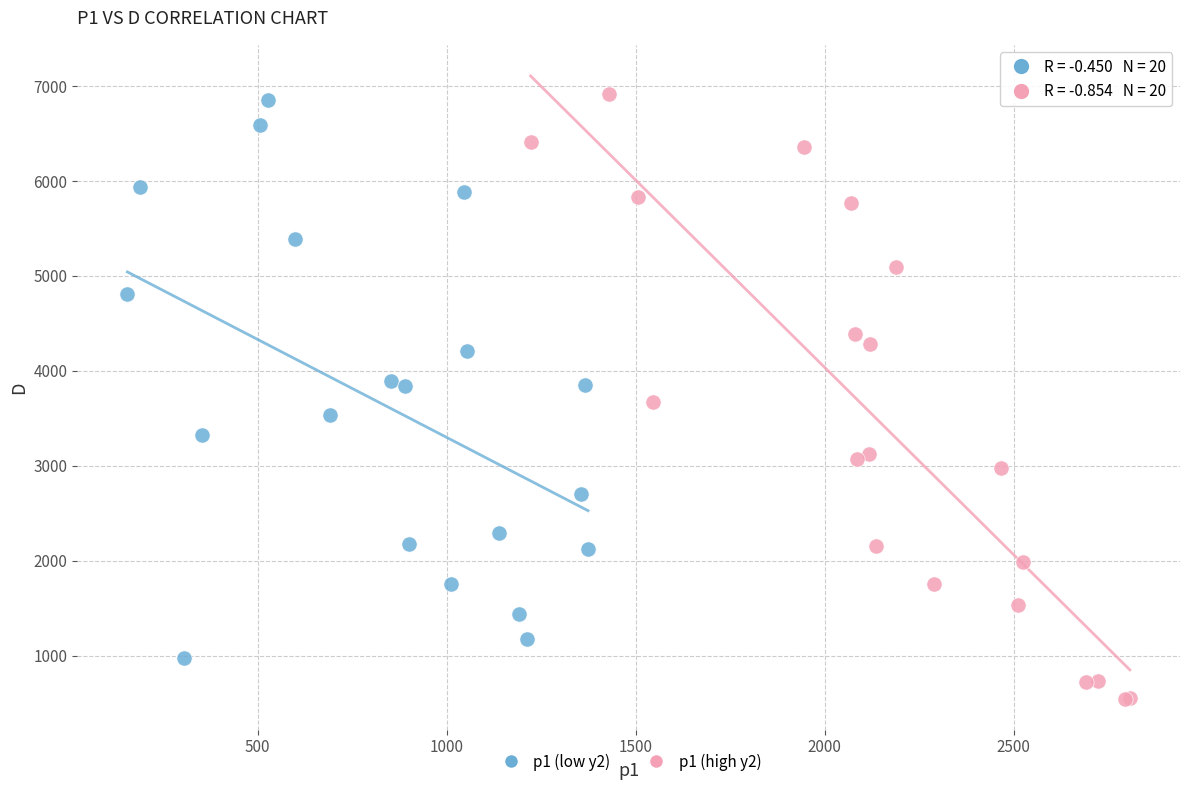

Which series has the widest spread of Y values?

p1 (high y2)